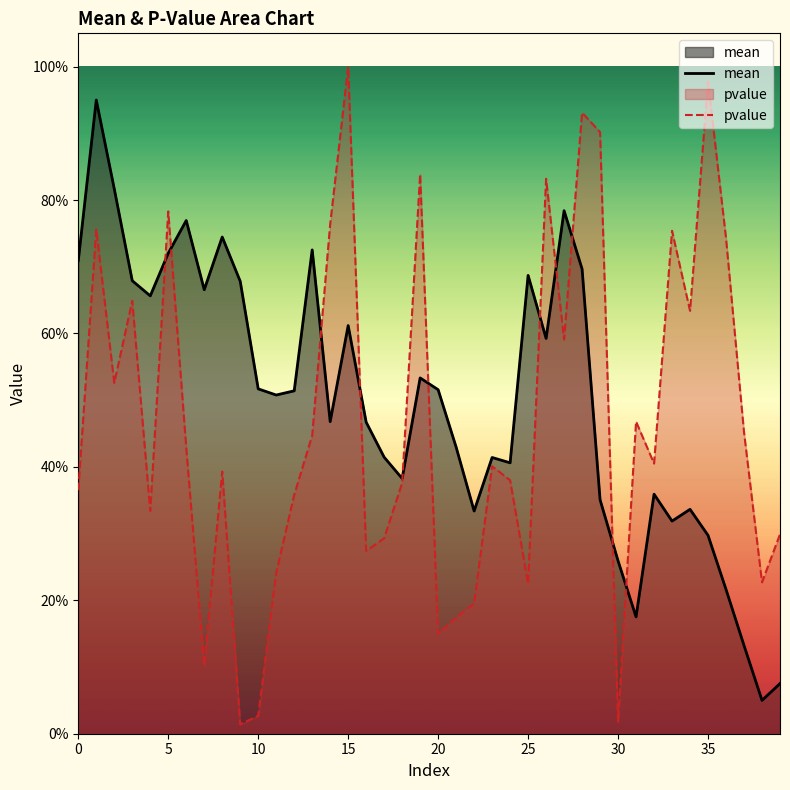

What is the label of the 14th point from the left?

13